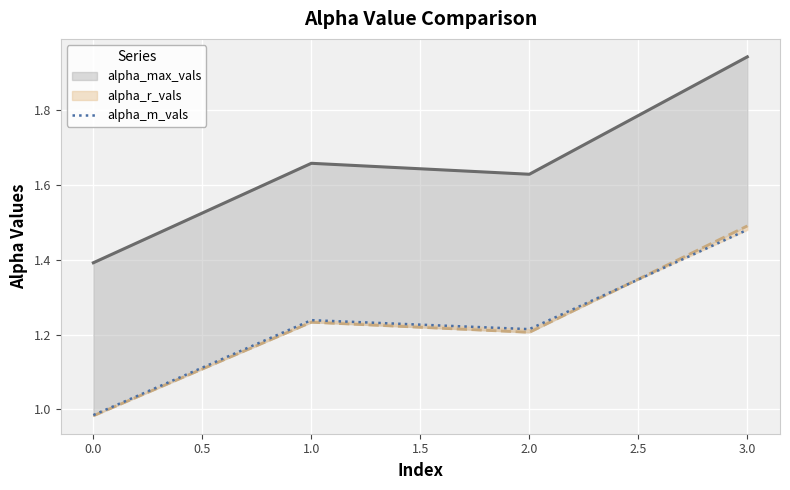

True or false: alpha_r_vals and alpha_m_vals intersect in this chart.

True